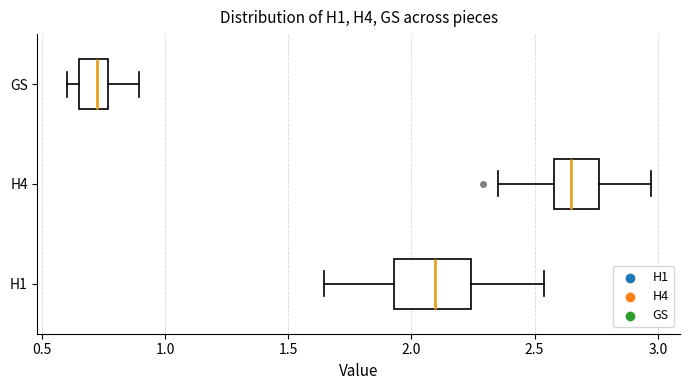

Which box is the widest, from its left edge to its right edge?

H1